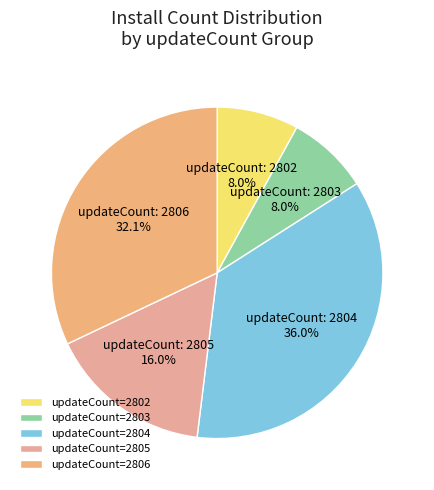

How many slices are in this pie chart?

5